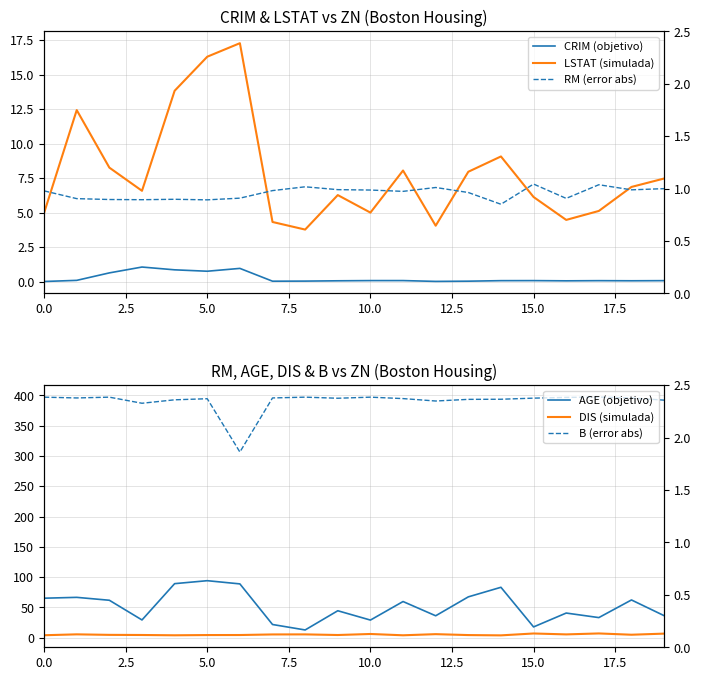

What are all the series names shown in the legend?

CRIM (objetivo), LSTAT (simulada), RM (error abs), AGE (objetivo), DIS (simulada), B (error abs)